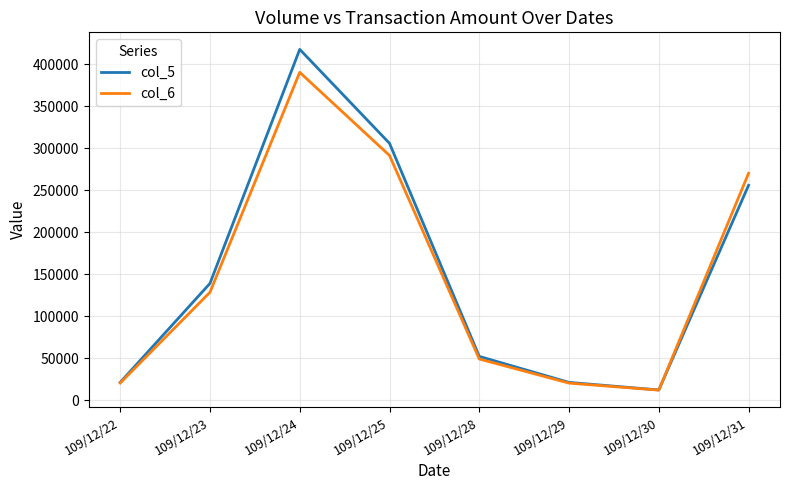

Is the value of col_6 at 109/12/24 greater than the value of col_5 at 109/12/31?

Yes